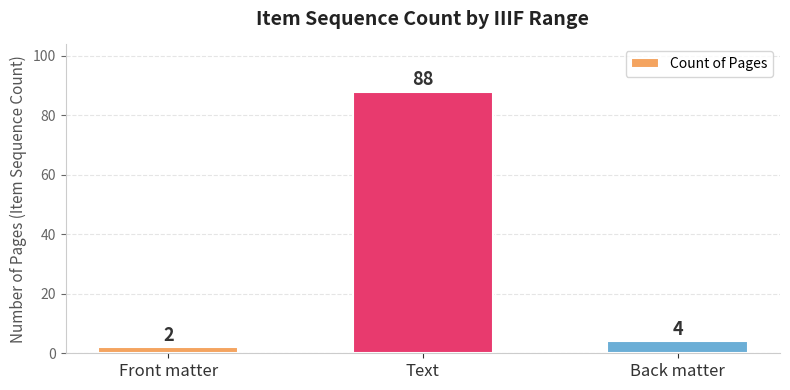

What is the smallest value displayed?

2